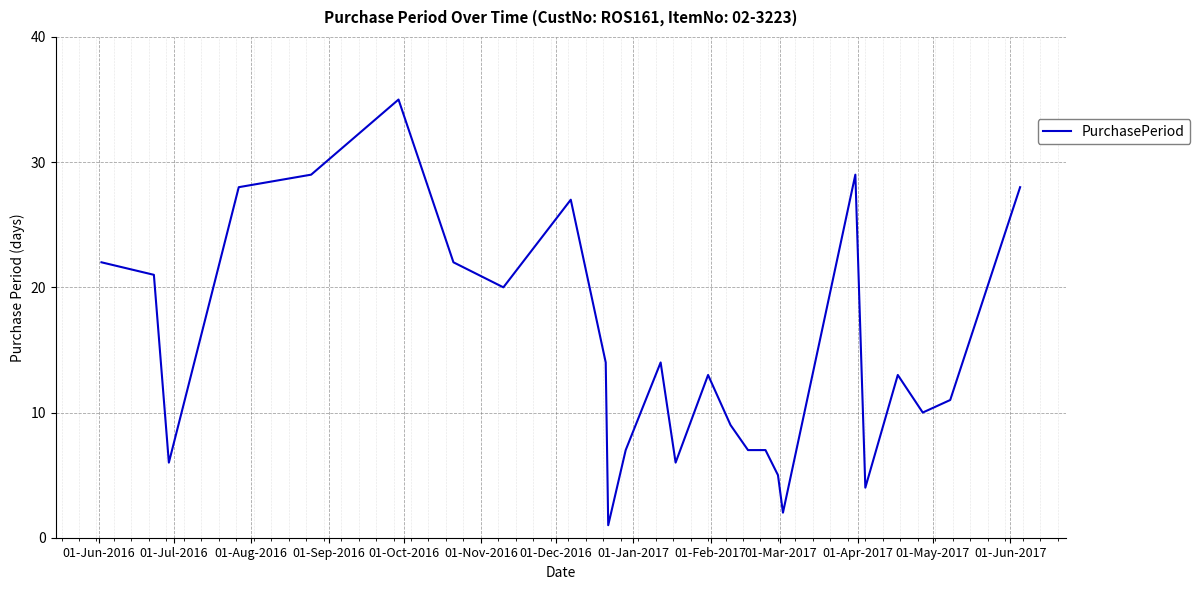

True or false: there are more than 0 points higher than both neighbors.

True